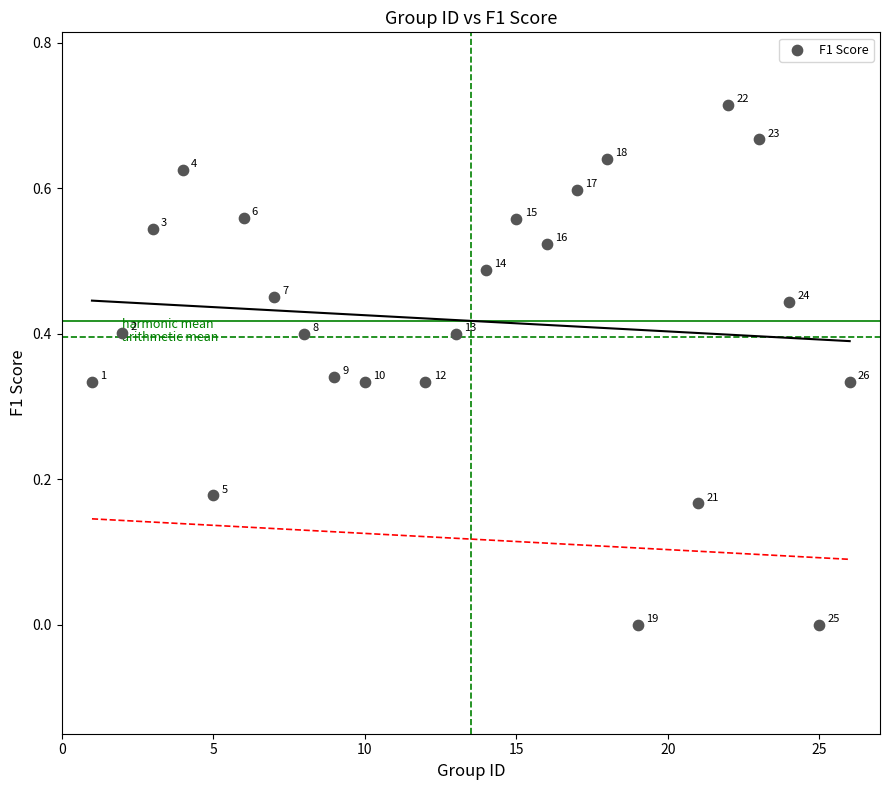

What is the range of X values (max minus min)?

25.0